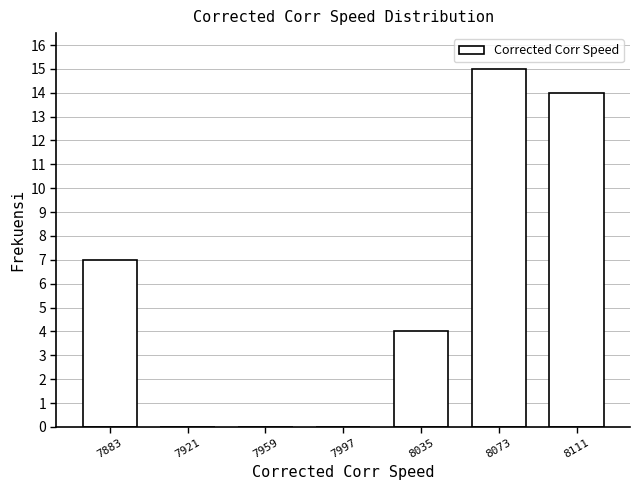

Reading left to right, transcribe this chart: for each bar, give the range it covers on the x-axis and its height. Neither the bar edges nor the heights are printed on the chart, so give them approximately, as read against the axes.

7865 to 7905: 7
7905 to 7940: 0
7940 to 7980: 0
7980 to 8015: 0
8015 to 8055: 4
8055 to 8095: 15
8095 to 8130: 14